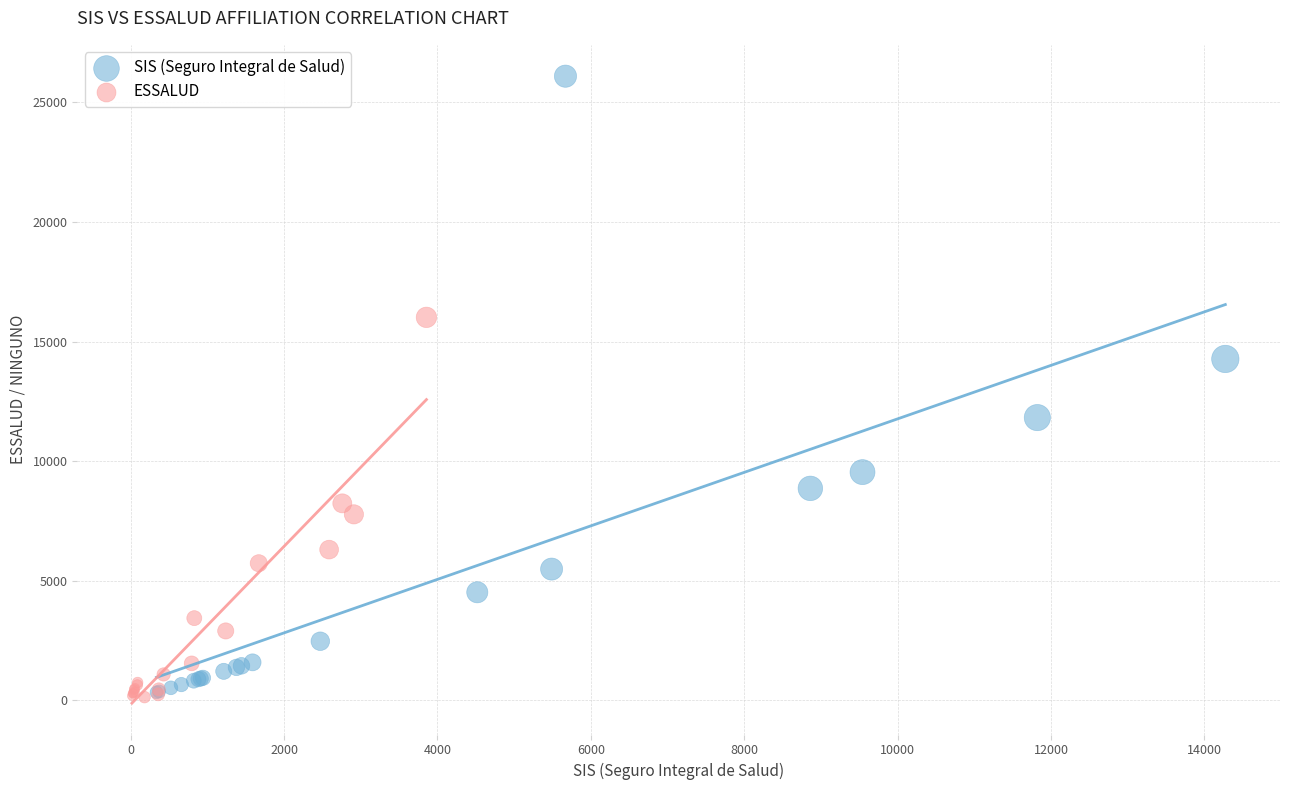

Which series has the widest spread of Y values?

SIS (Seguro Integral de Salud)